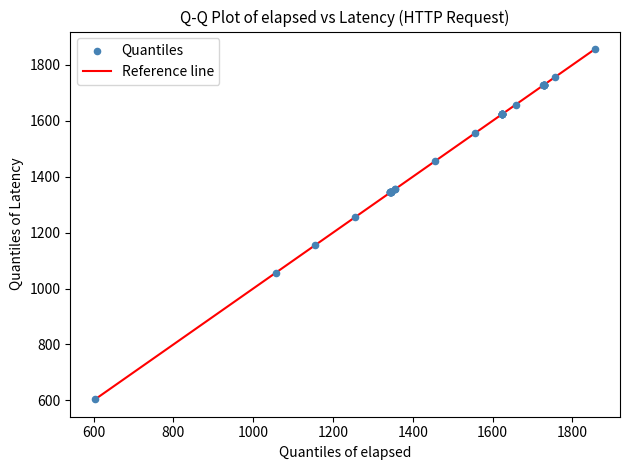

What Y value in the scatter plot is closest to 1230?

1256.0